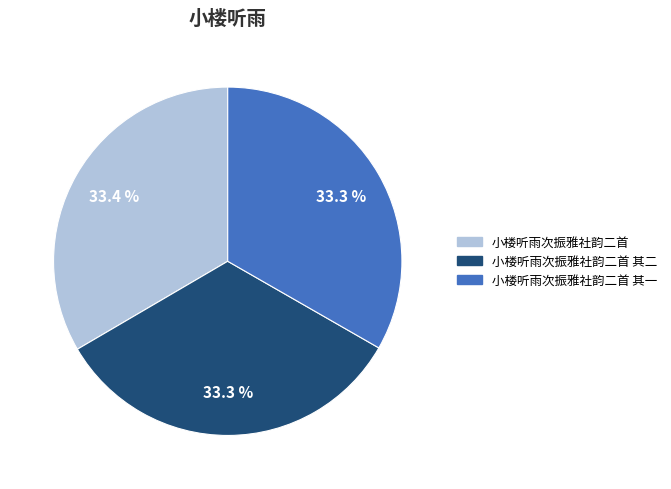

Is there a majority slice in this chart?

No